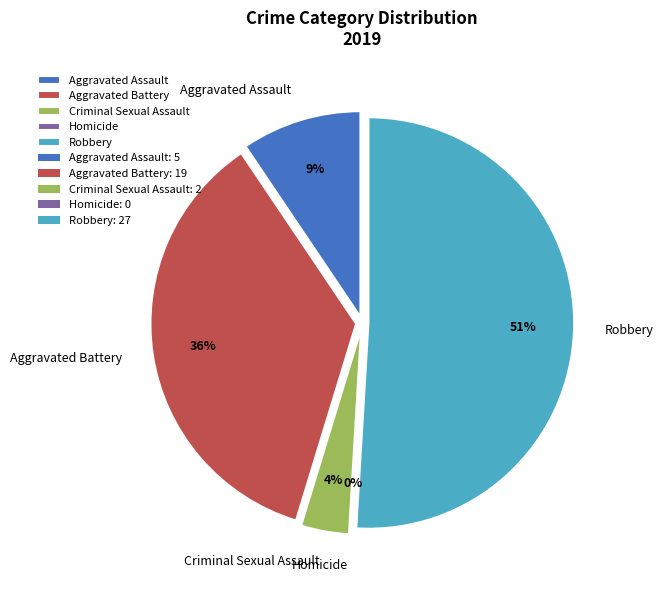

Which slice represents more than half of the pie?

Robbery